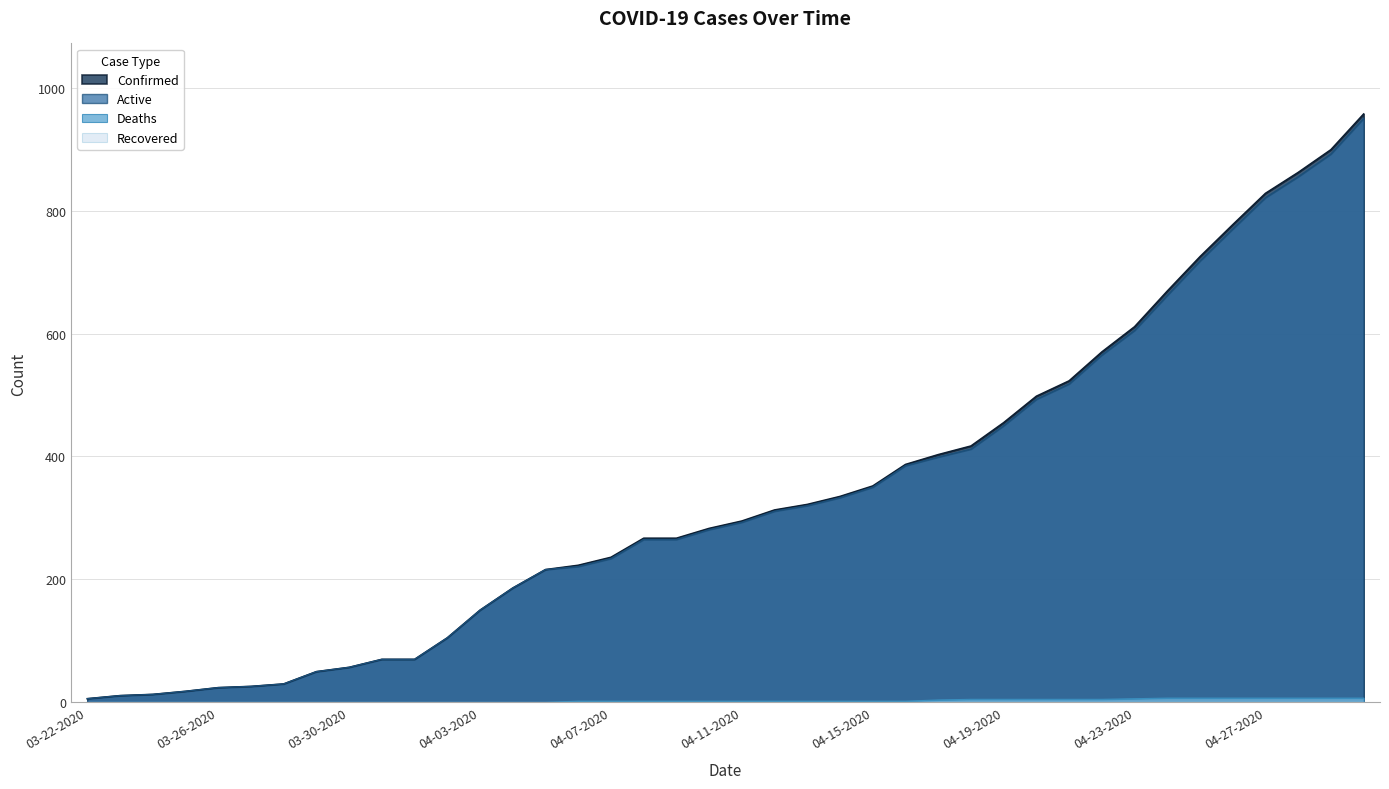

What is the lowest value of the Active series?

6